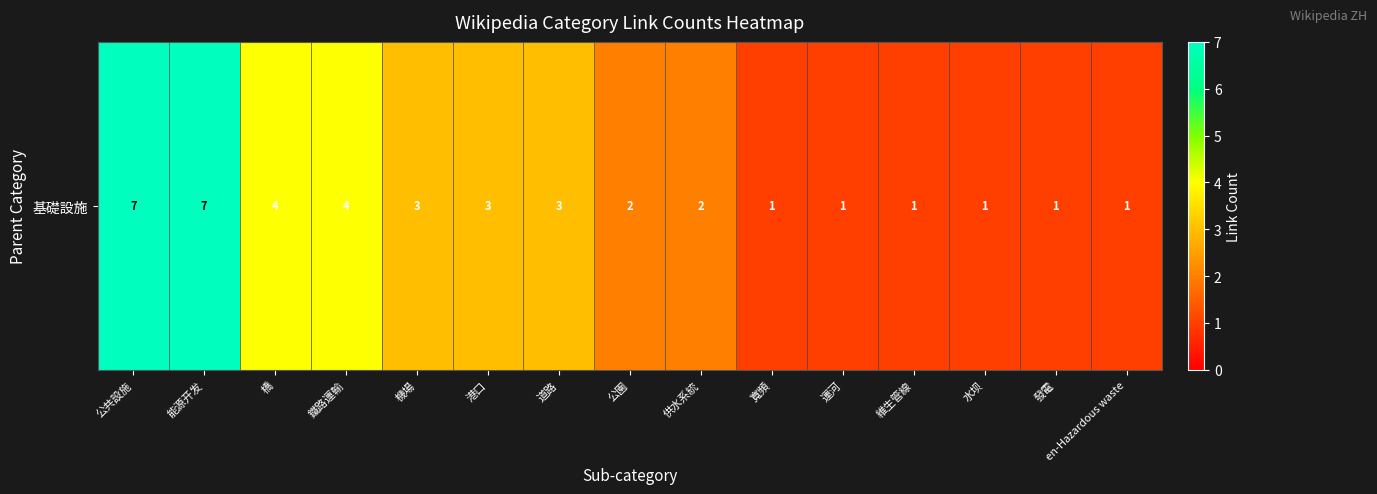

Rank the categories by value from lowest to highest.

寬頻, 運河, 維生管線, 水坝, 發電, en-Hazardous waste, 公園, 供水系統, 機場, 港口, 道路, 橋, 鐵路運輸, 公共設施, 能源开发